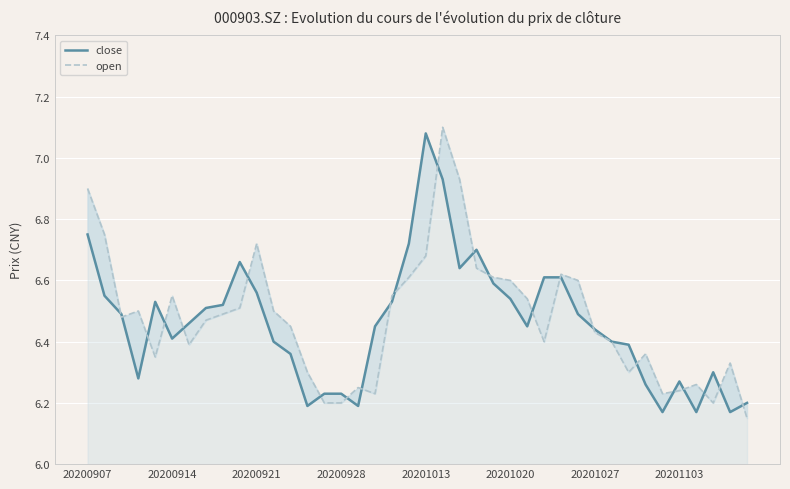

What value does the close series have at 13?

6.2